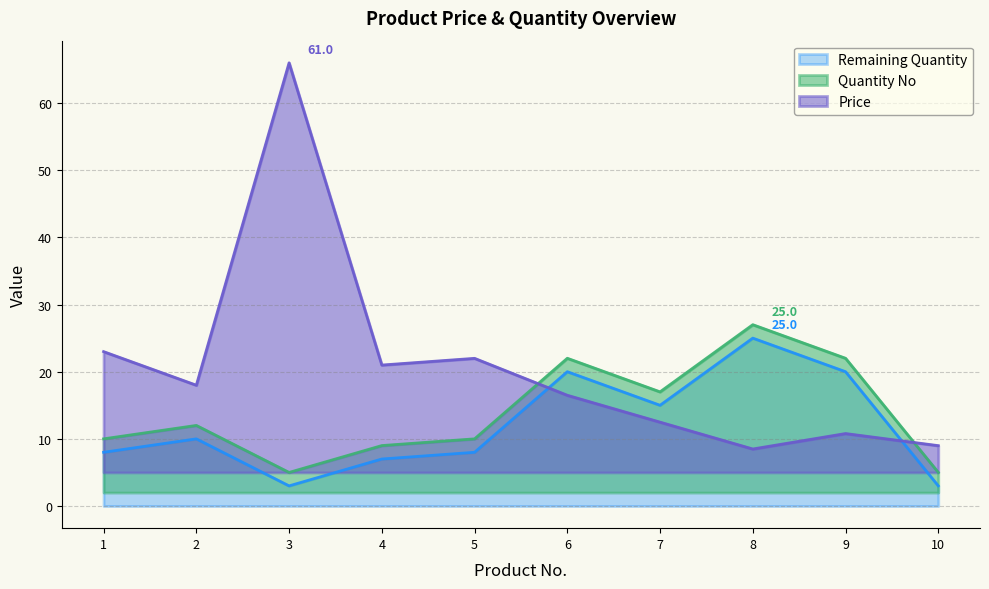

What value does the Quantity No series have at 7?

17.0